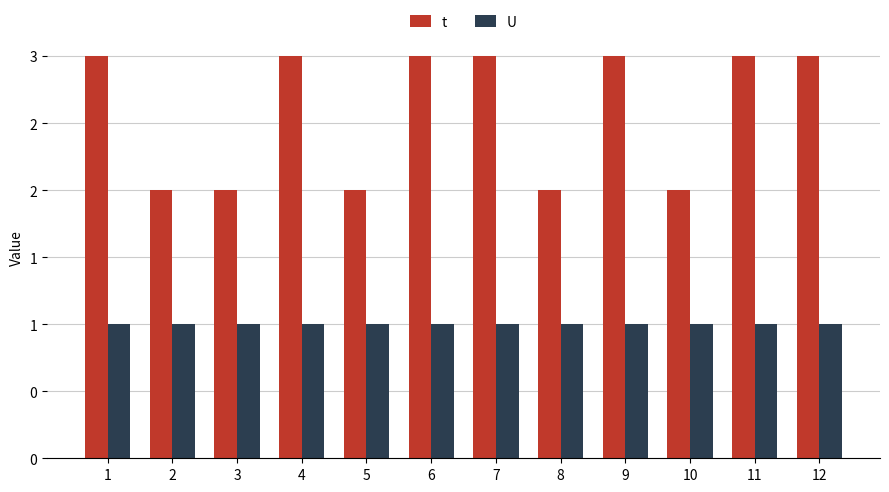

Rank the series by their maximum value, from lowest to highest.

U, t